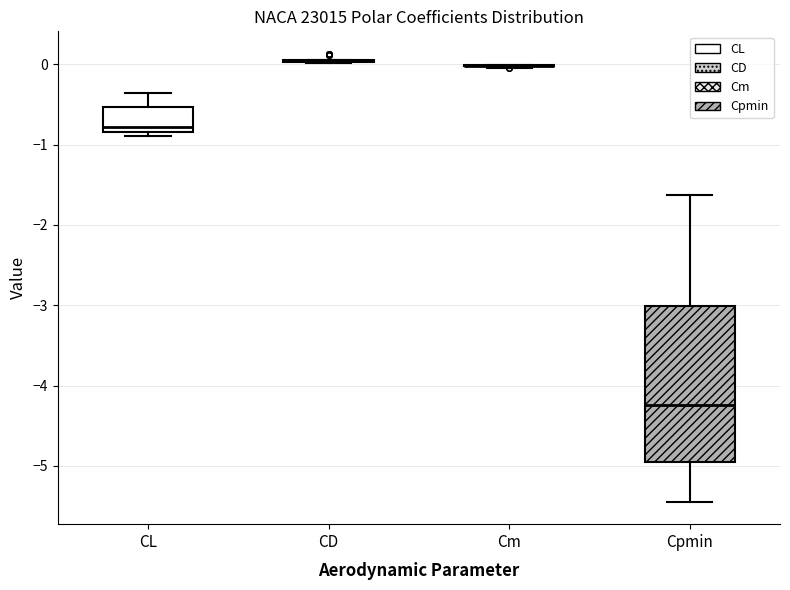

Comparing the boxes themselves (not the whiskers), which one is the tallest?

Cpmin